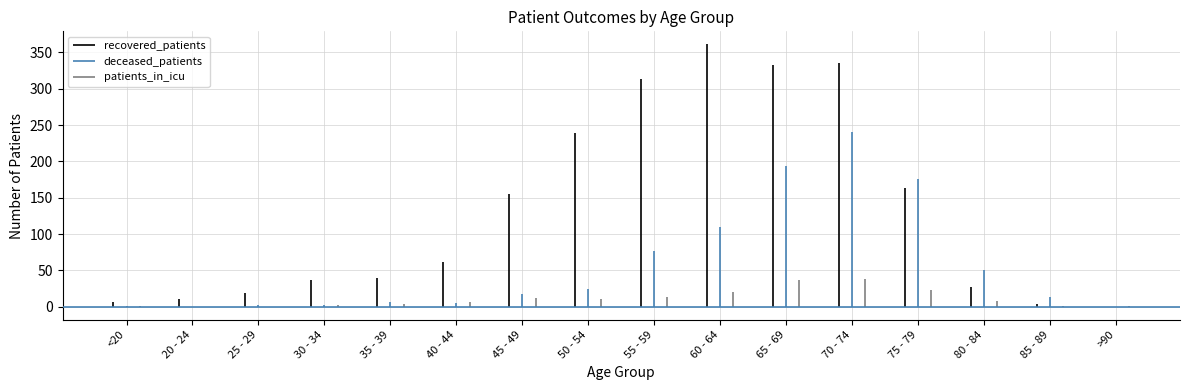

What is the value of the patients_in_icu point at the 11th from the left?

37